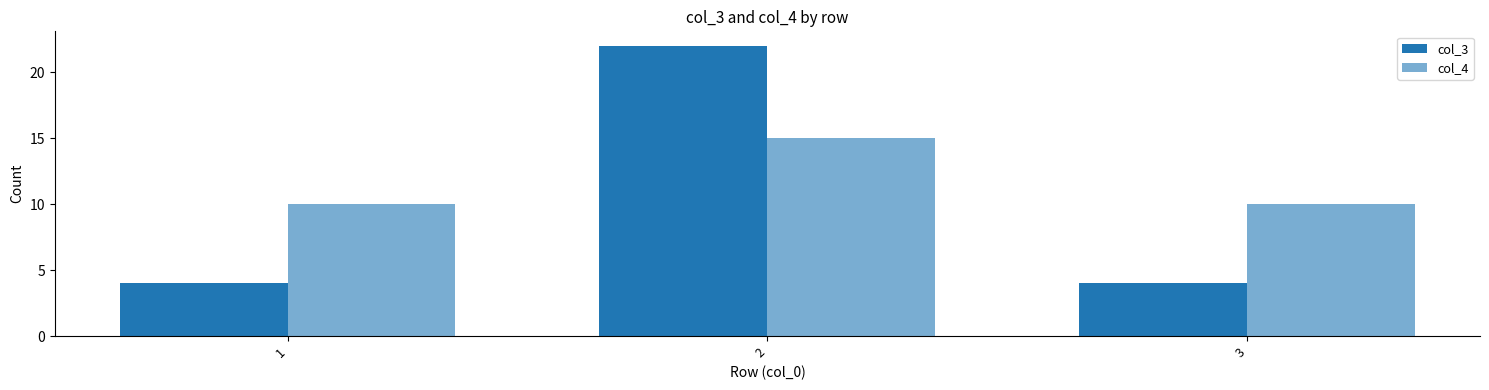

Which category has the lowest value in the col_3 series?

1